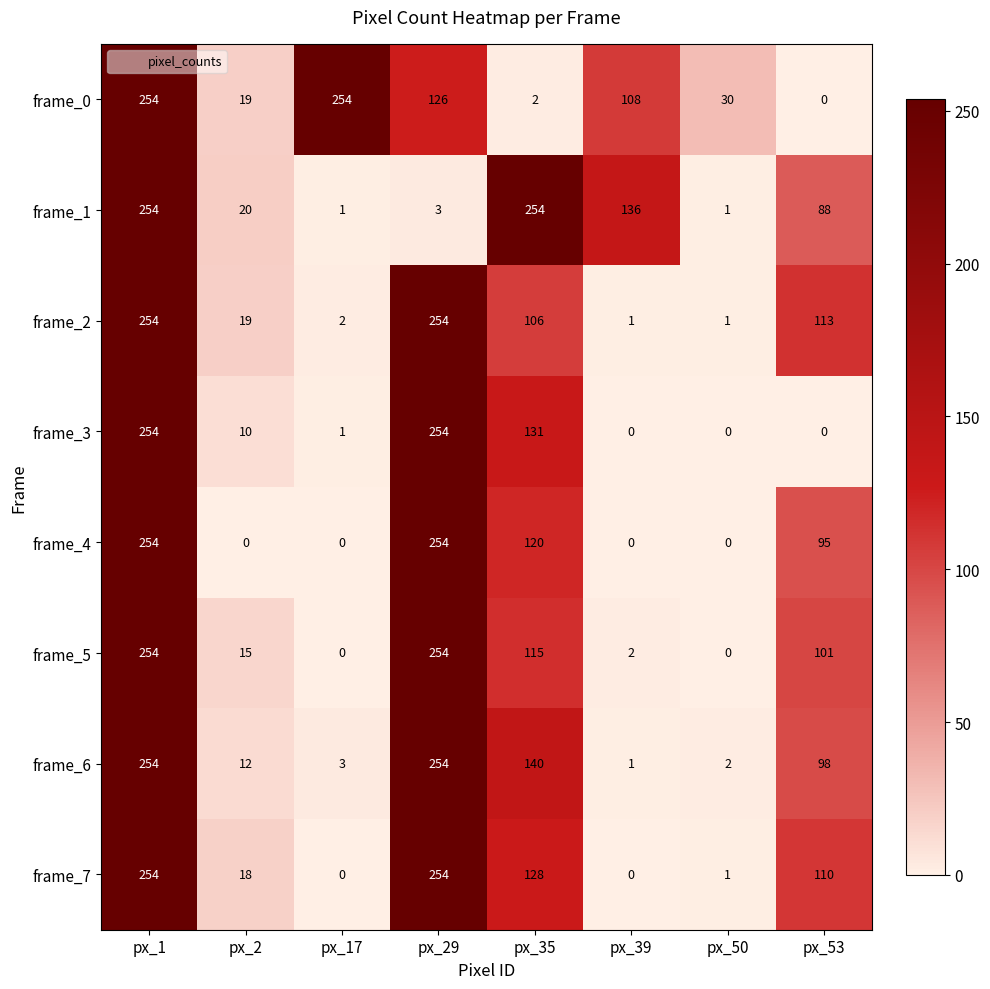

What is the difference between the maximum and minimum values in the frame_0 series?

254